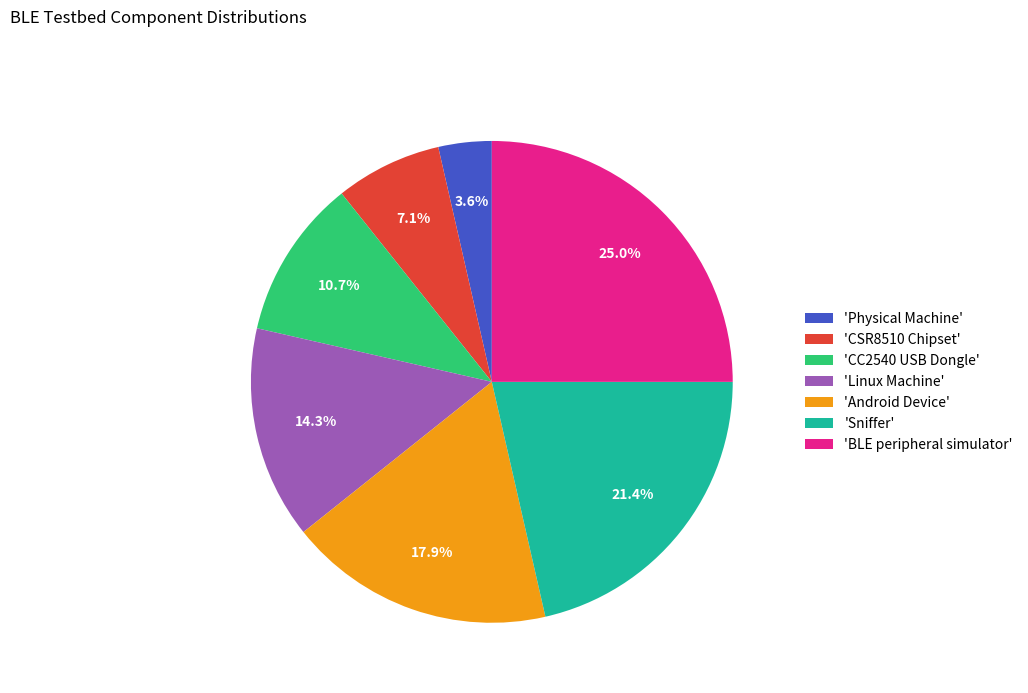

Count the number of slices in the pie.

7